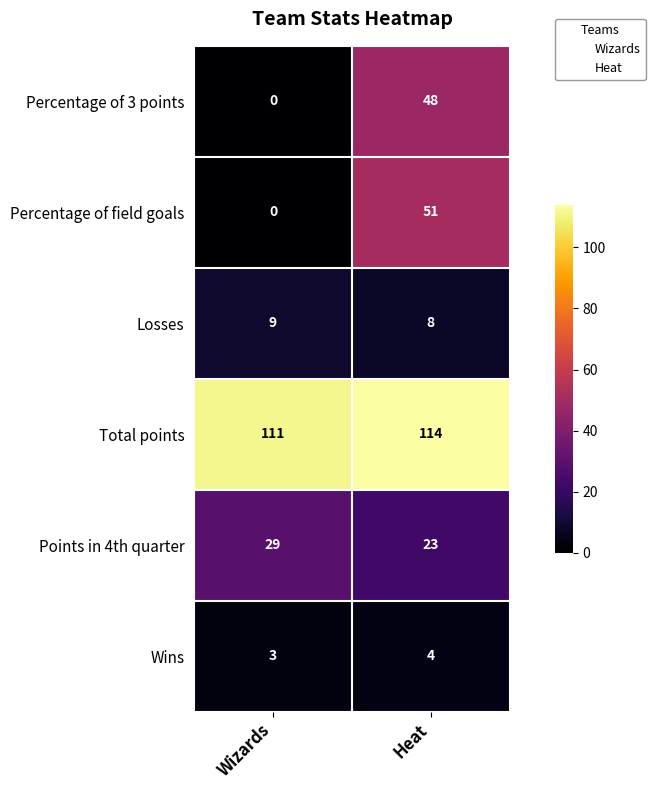

What is the sum of all Percentage of 3 points values?

48